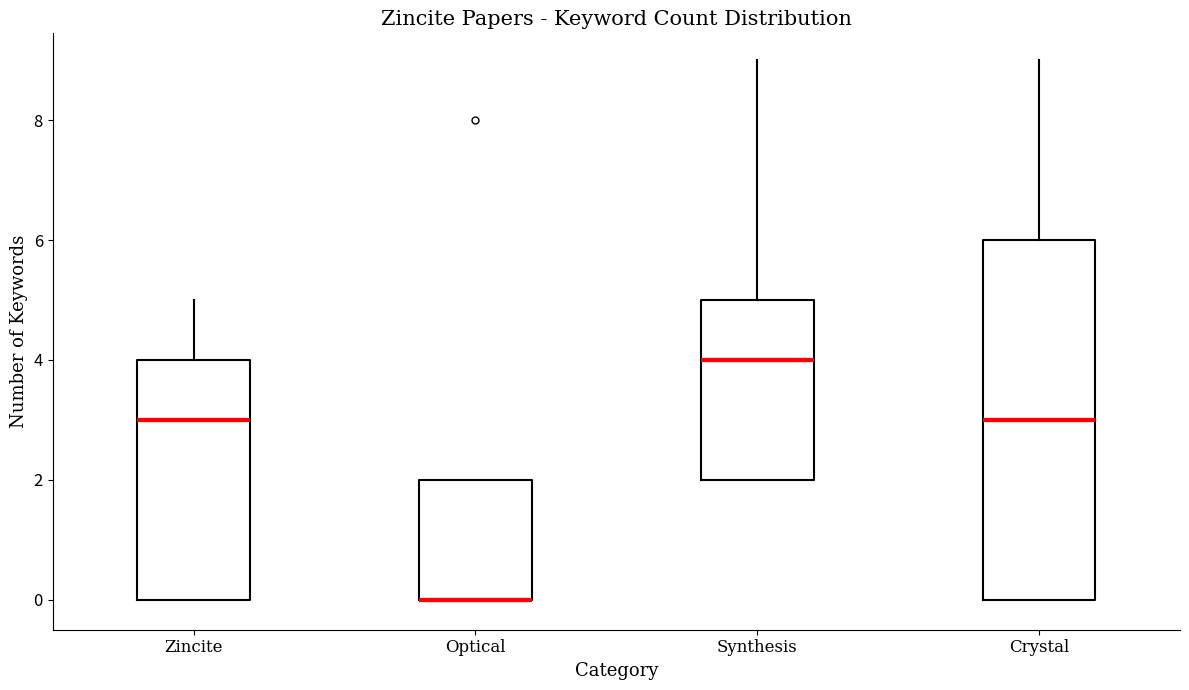

Where is the upper edge of the box for Optical on the y-axis? The values are not printed on the chart, so give them approximately, as read against the axis.

2